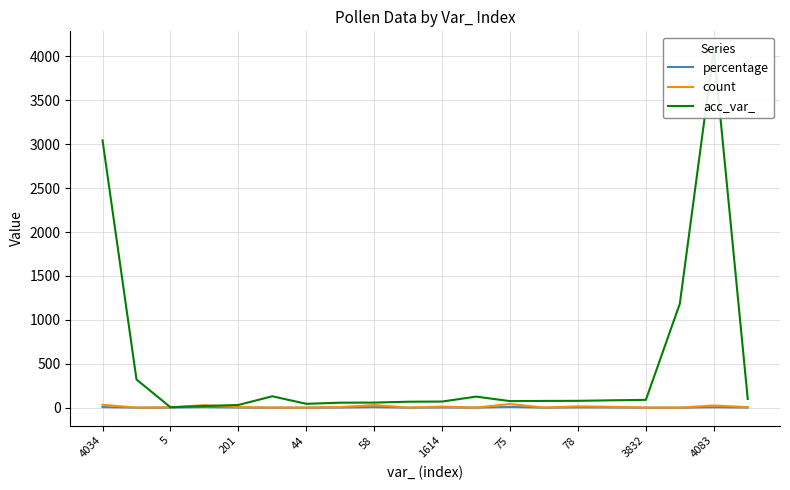

Is this an area chart (filled region under the line)?

No